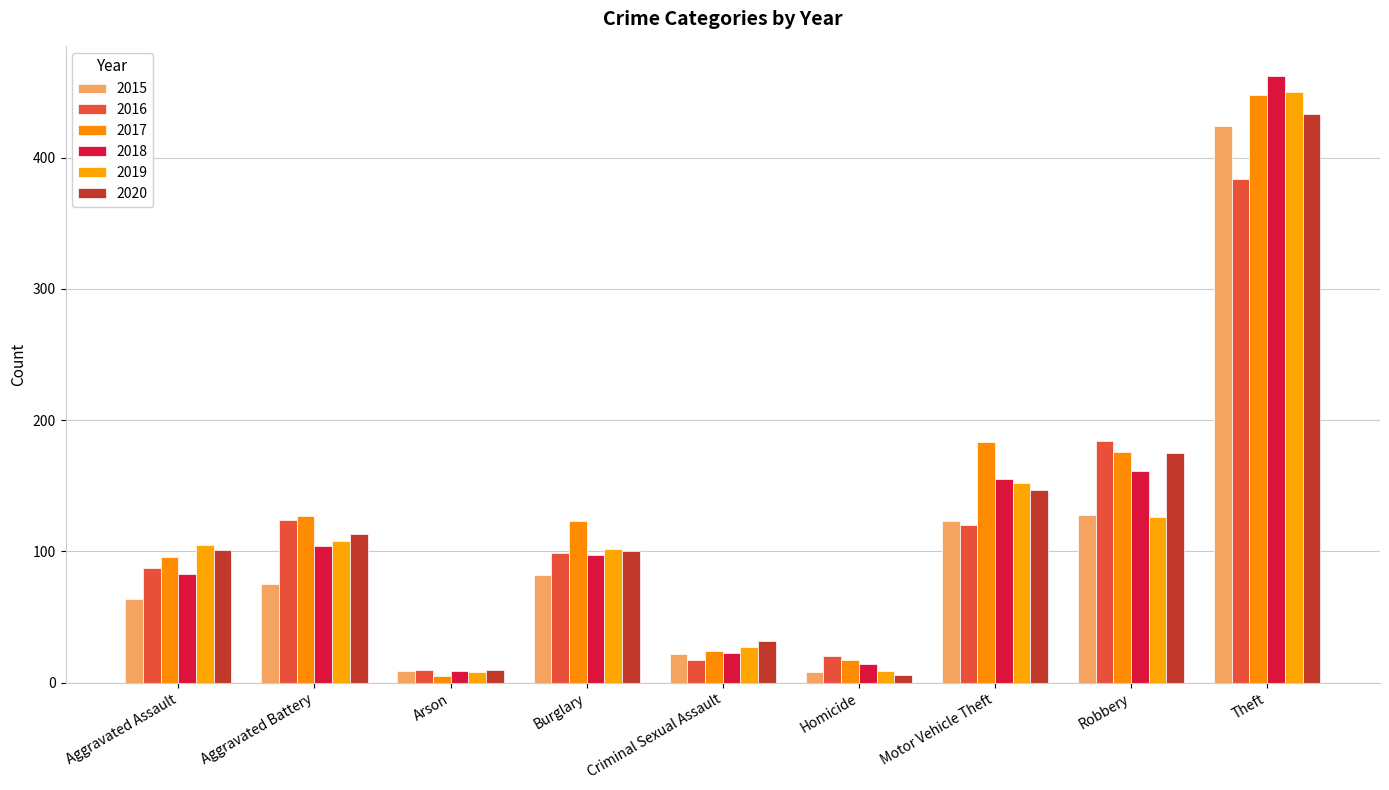

Is it true that 2017 equals 123 at Burglary?

True